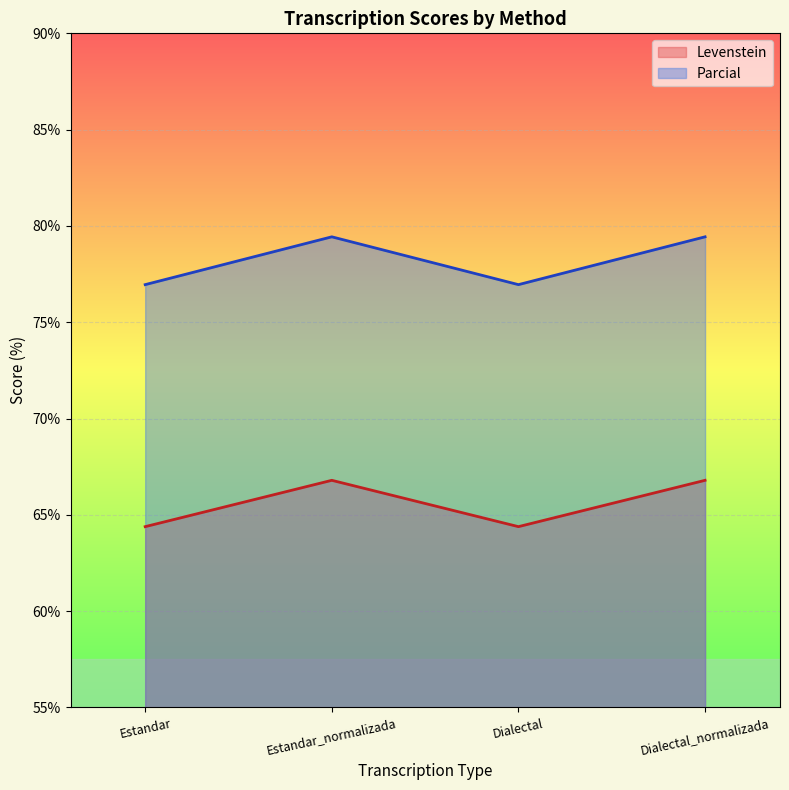

Does the chart display data point markers on the line(s)?

No